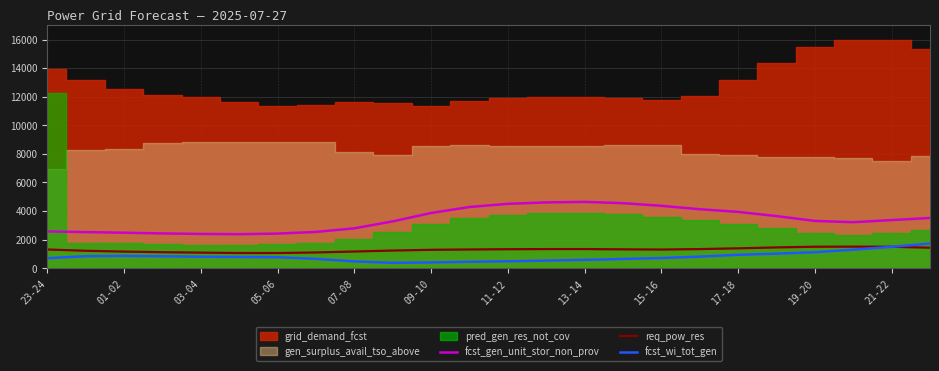

What is the highest value of the req_pow_res series?

1511